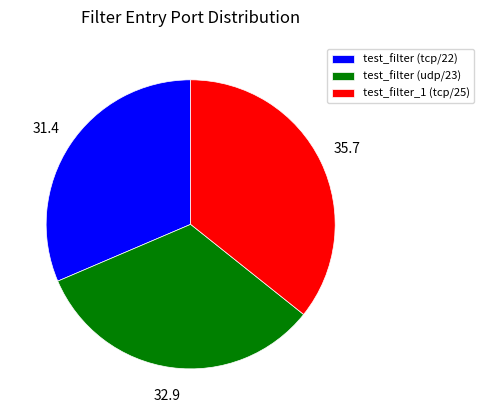

Is the sum of test_filter (udp/23) and test_filter_1 (tcp/25) greater than half?

Yes